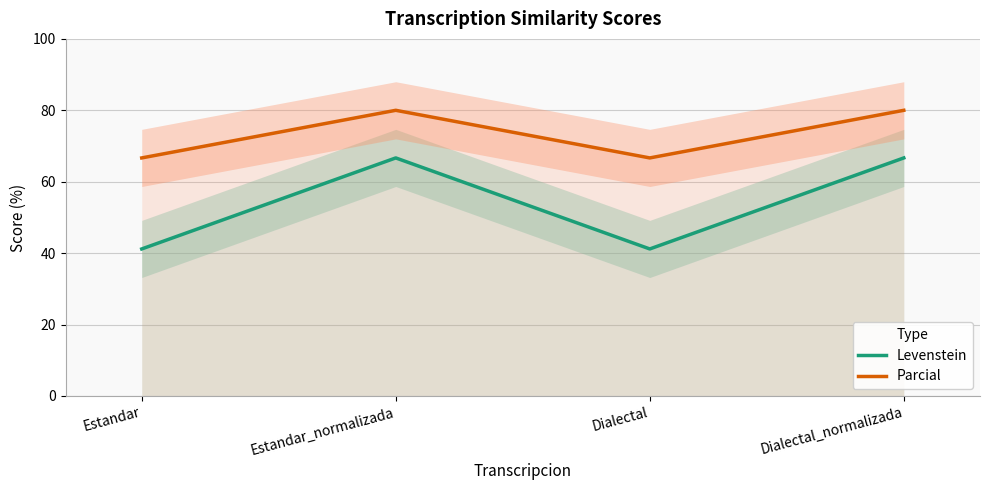

True or false: Levenstein has more than 1 interior local peaks.

False